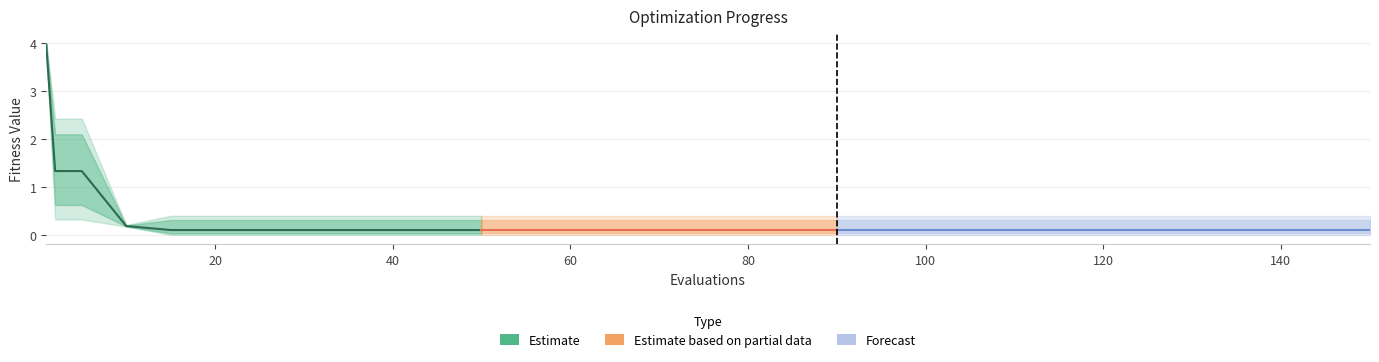

What is the sum of all mean values?

8.3